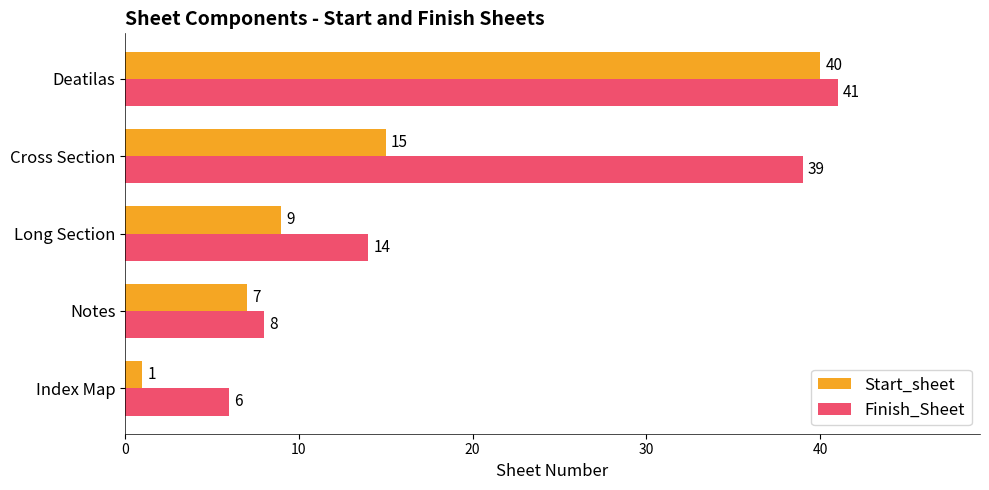

Rank the series by their average value, from highest to lowest.

Finish_Sheet, Start_sheet